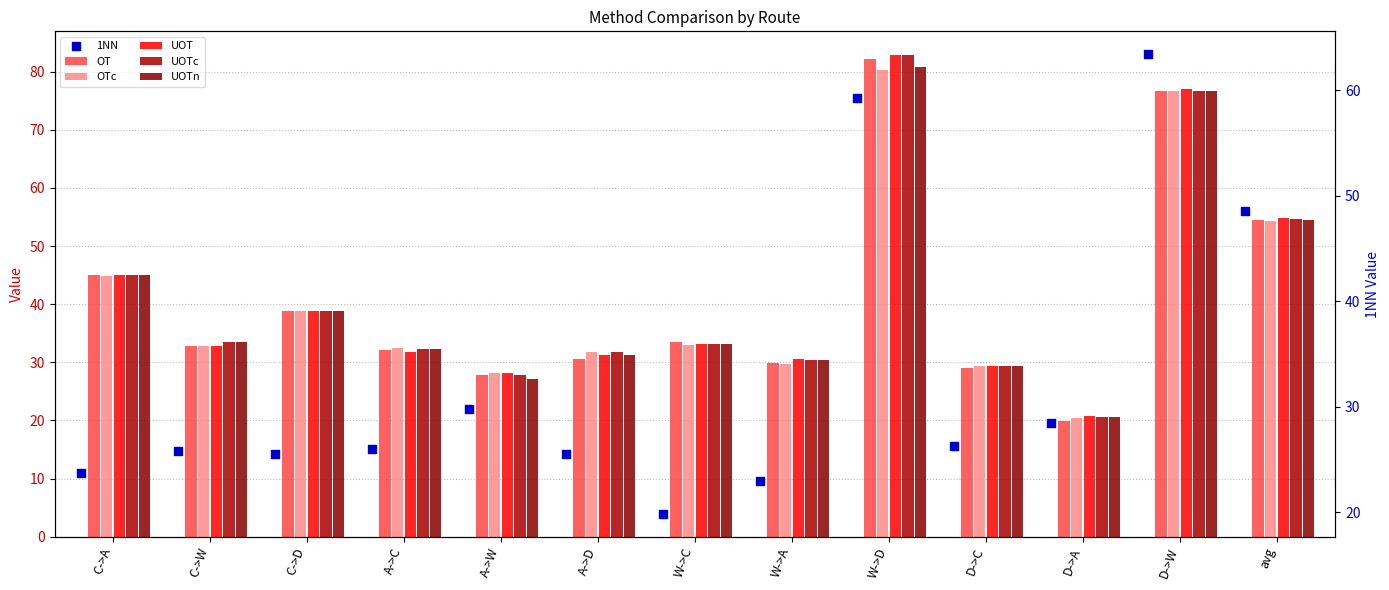

Which series has the widest spread of Y values?

UOTc